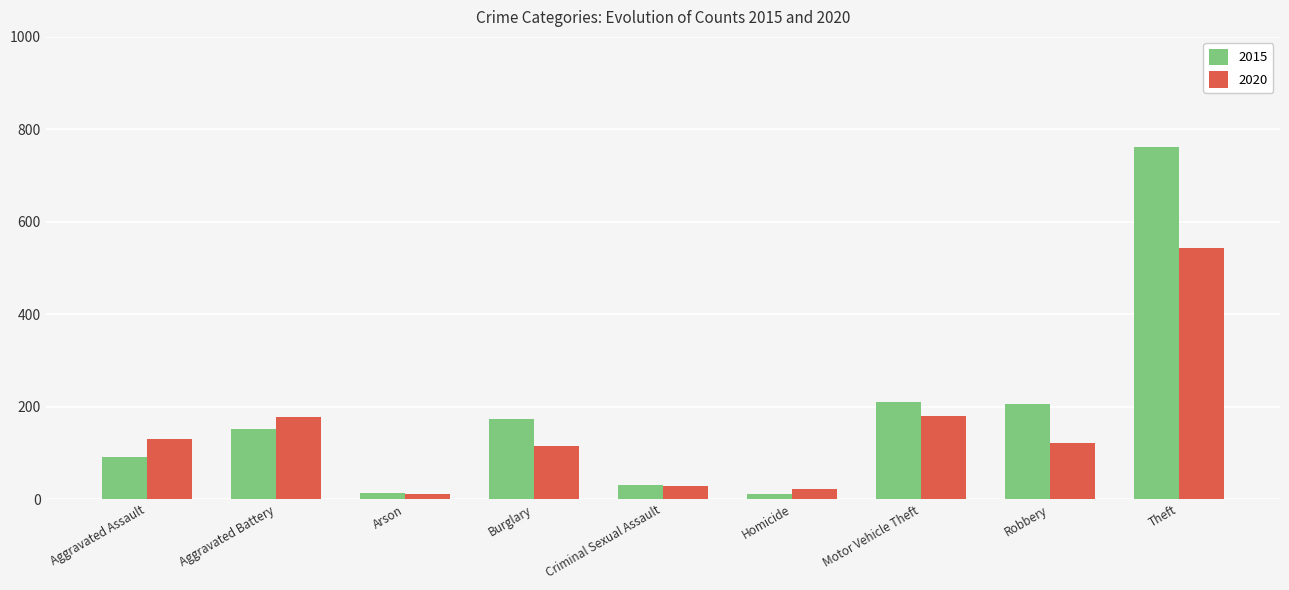

Which series has the largest range (max minus min)?

2015